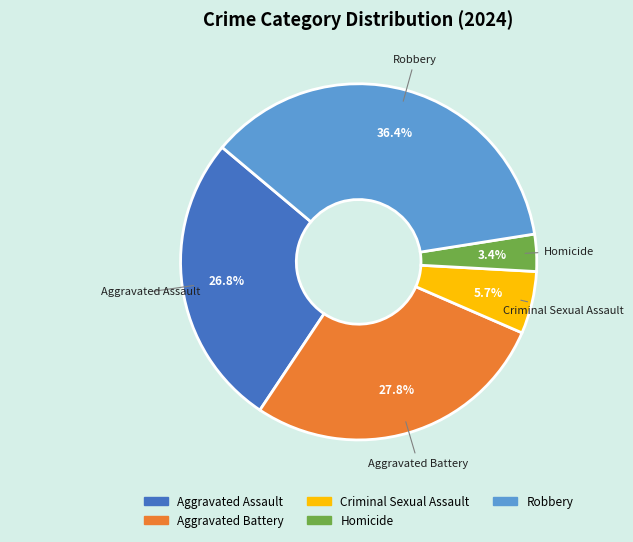

Does any single category account for the majority?

No